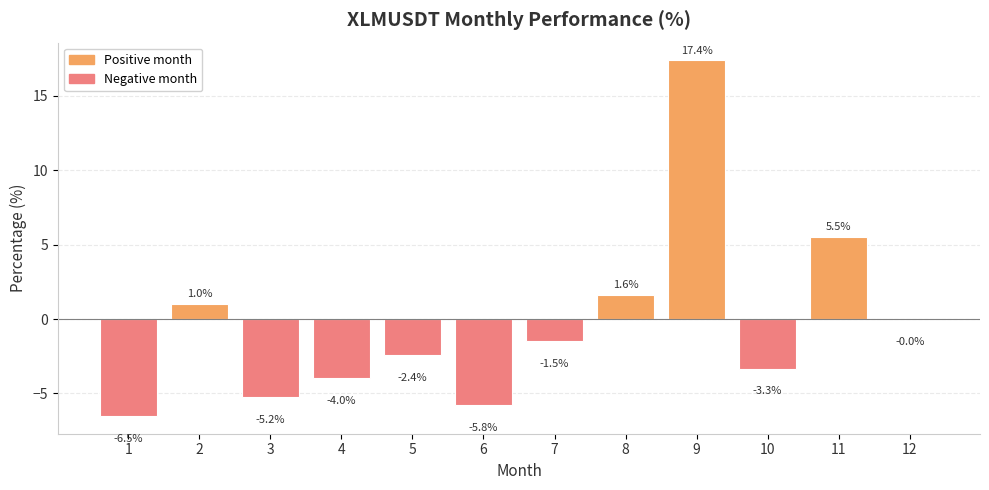

What is the change in value from 1 to 2?

+7.5